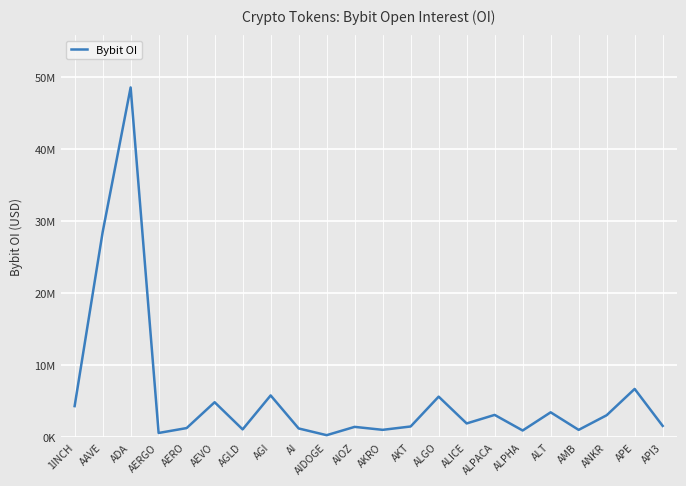

Where is the first local minimum?

AERGO